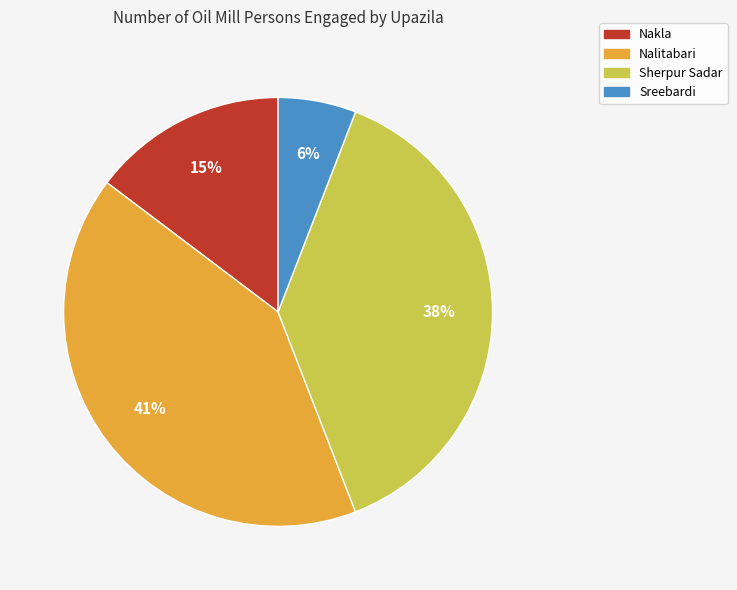

Which slice is the largest?

Nalitabari